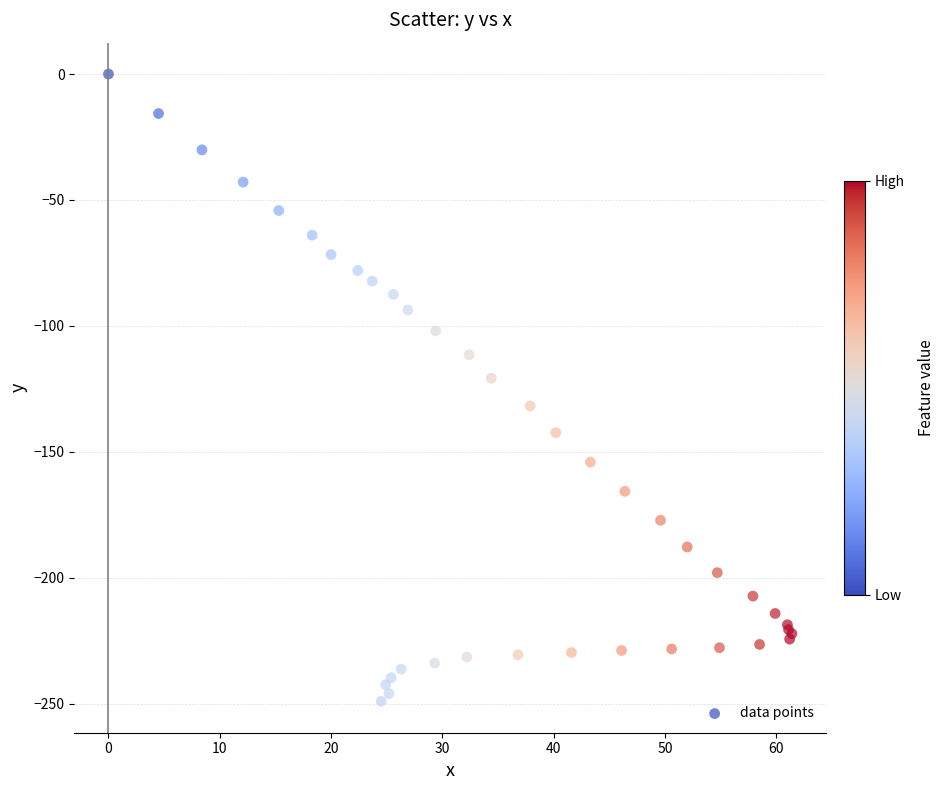

What Y value in the scatter plot is closest to -124?

-120.8